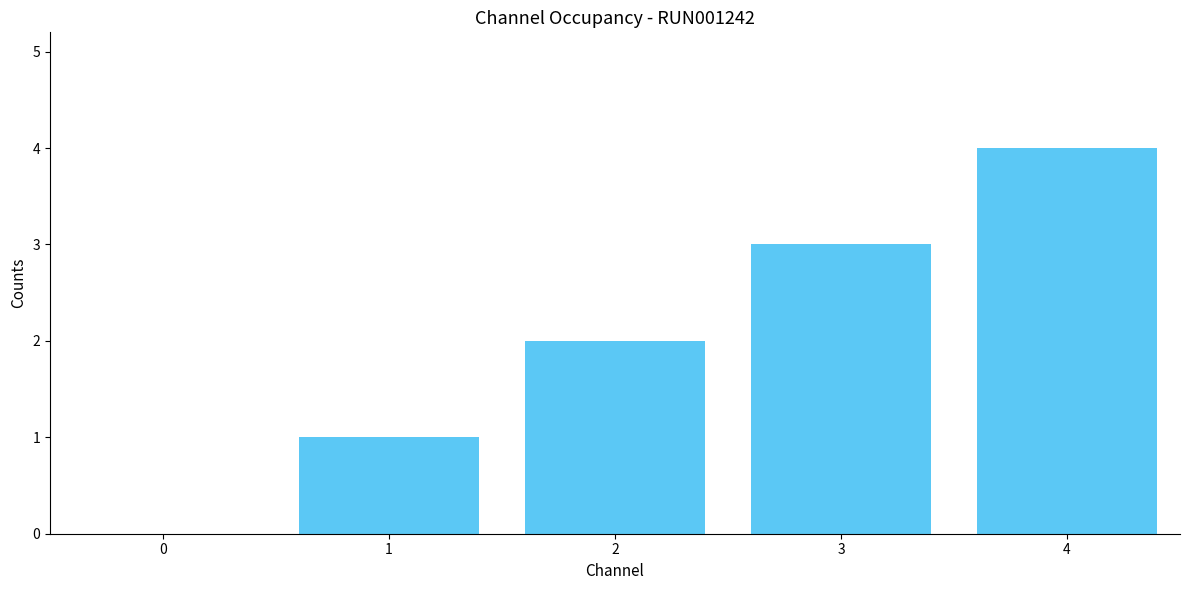

What is the change in value from 0 to 2?

+2